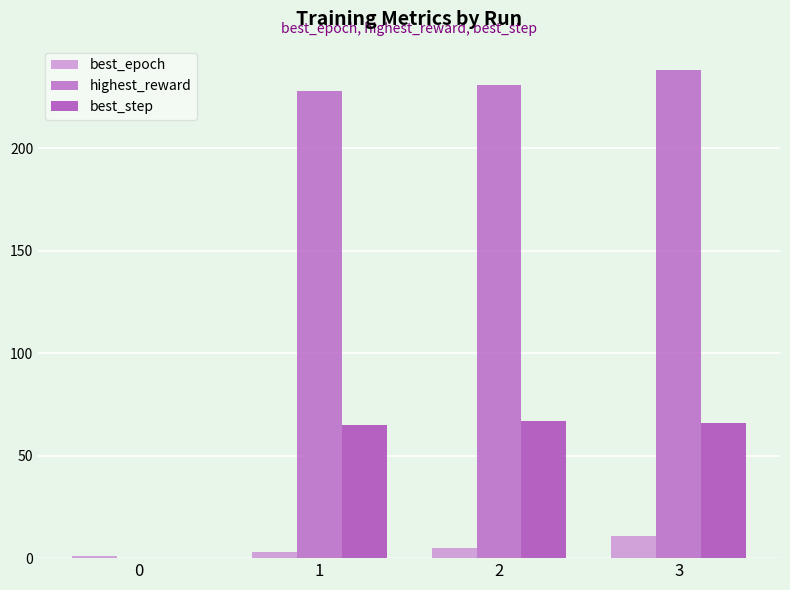

Rank the series by their average value, from highest to lowest.

highest_reward, best_step, best_epoch